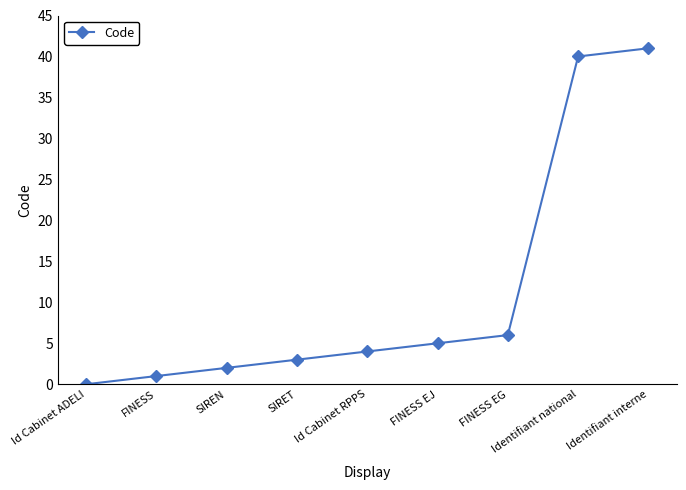

Reading left to right, extract all data points from this chart.

0	1	2	3	4	5	6	40	41